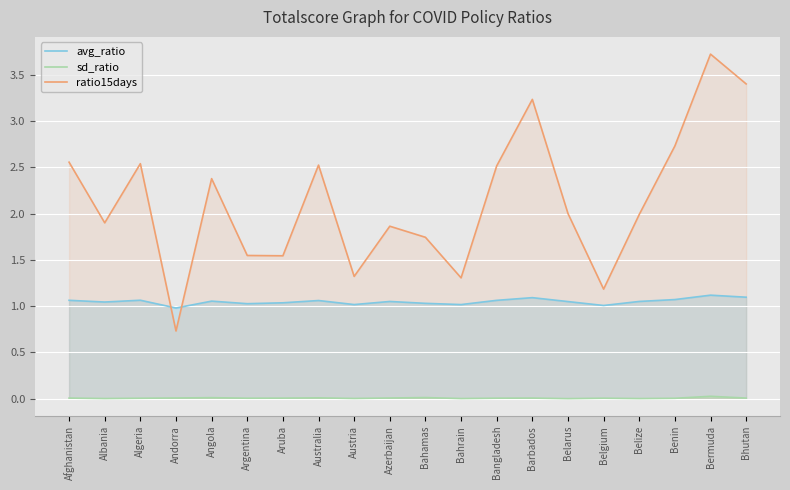

Between Bahamas and Belize, which series saw the biggest shift?

ratio15days